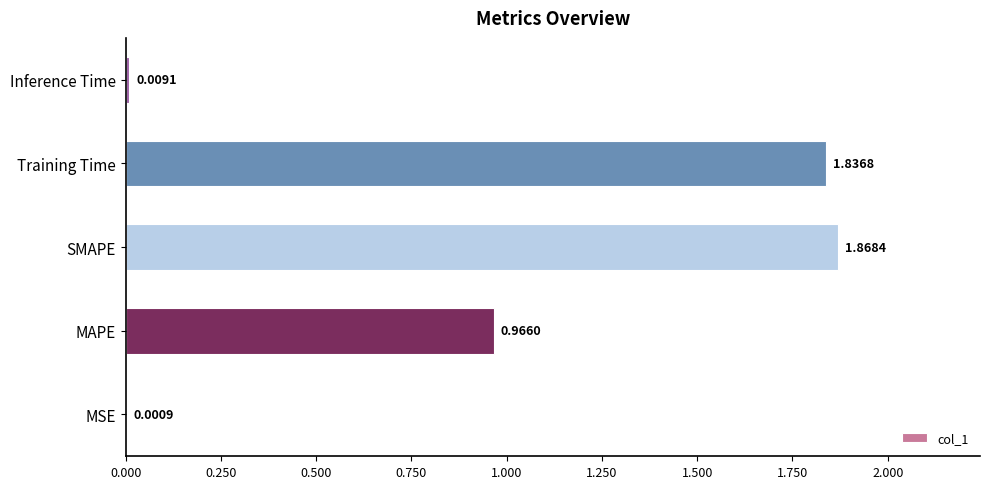

Which label corresponds to the largest value in the chart?

SMAPE